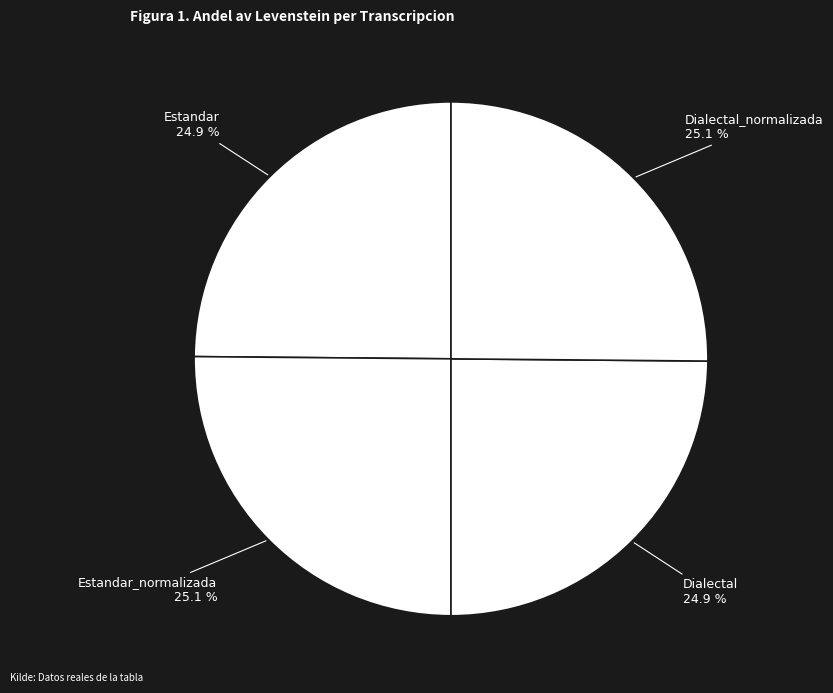

Is it true that Estandar_normalizada is 25% of the pie?

True